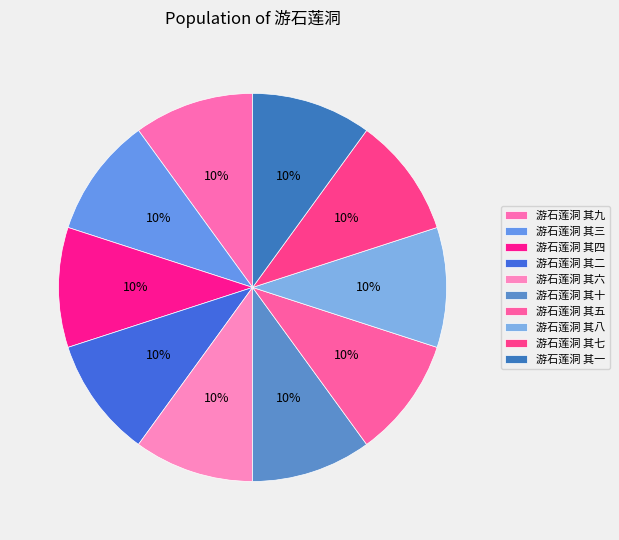

True or false: 游石莲洞 其三 accounts for 10% of the total.

True